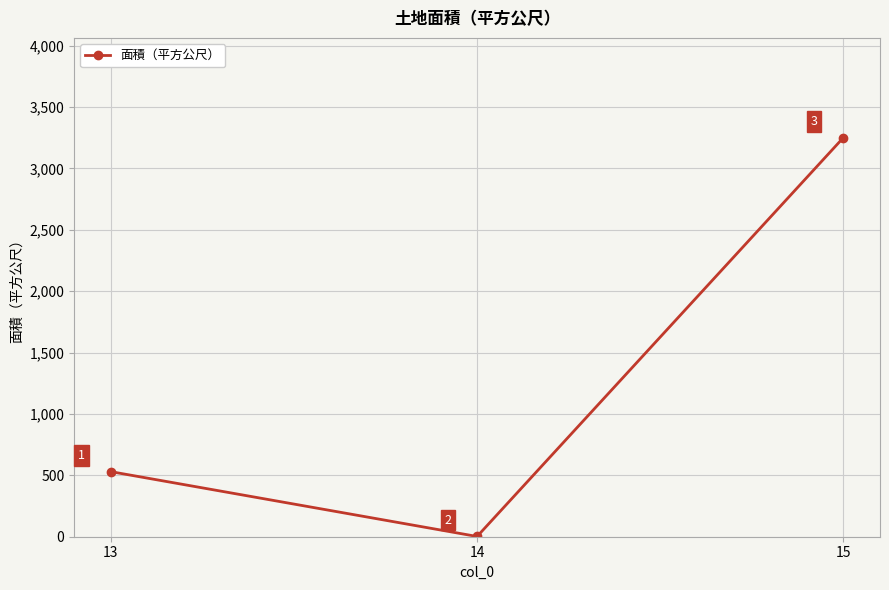

What is the ratio of the value at 13 to the value at 14?

265.0